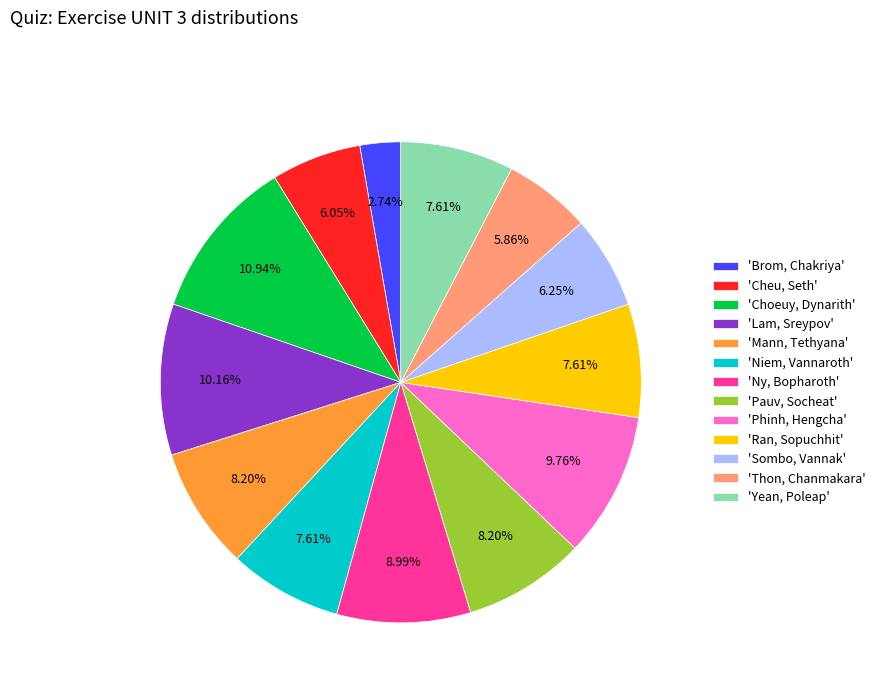

What is the ratio of the value at 'Mann, Tethyana' to the value at 'Ran, Sopuchhit'?

1.1